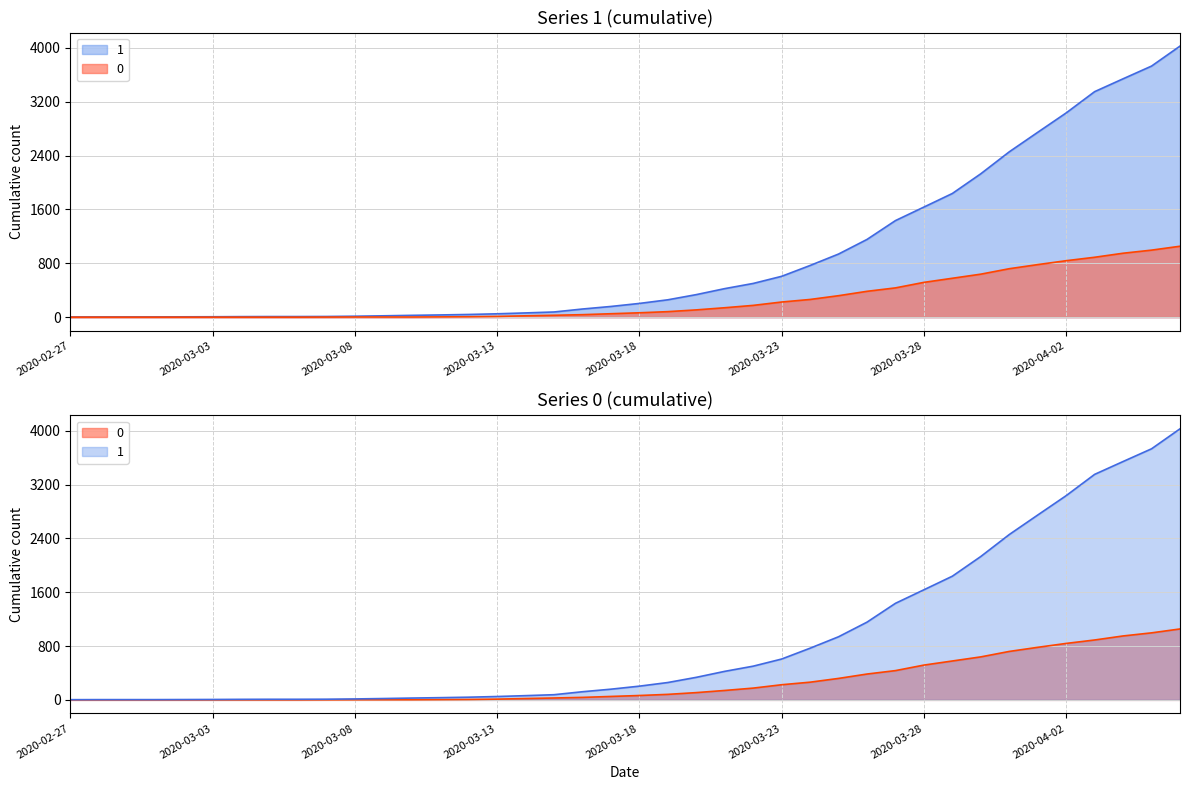

What is the difference between the highest and lowest values at 2020-03-01?

4